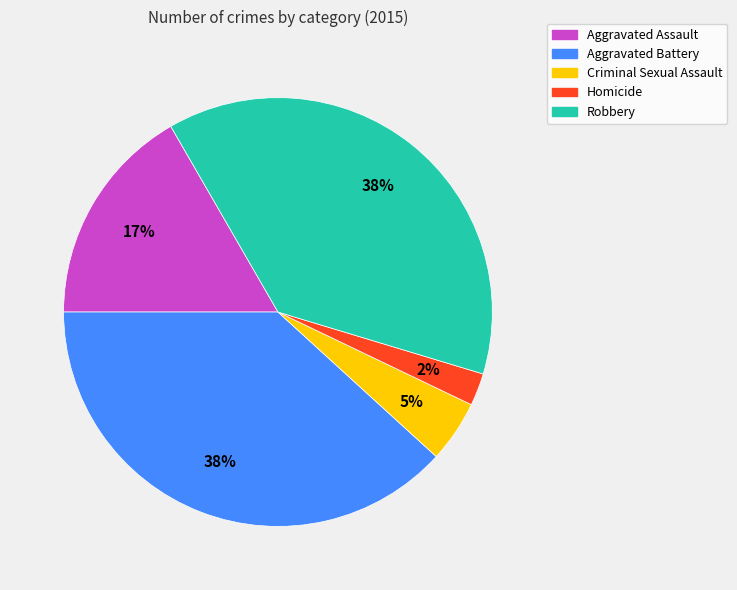

Which category has the smallest portion of the pie?

Homicide